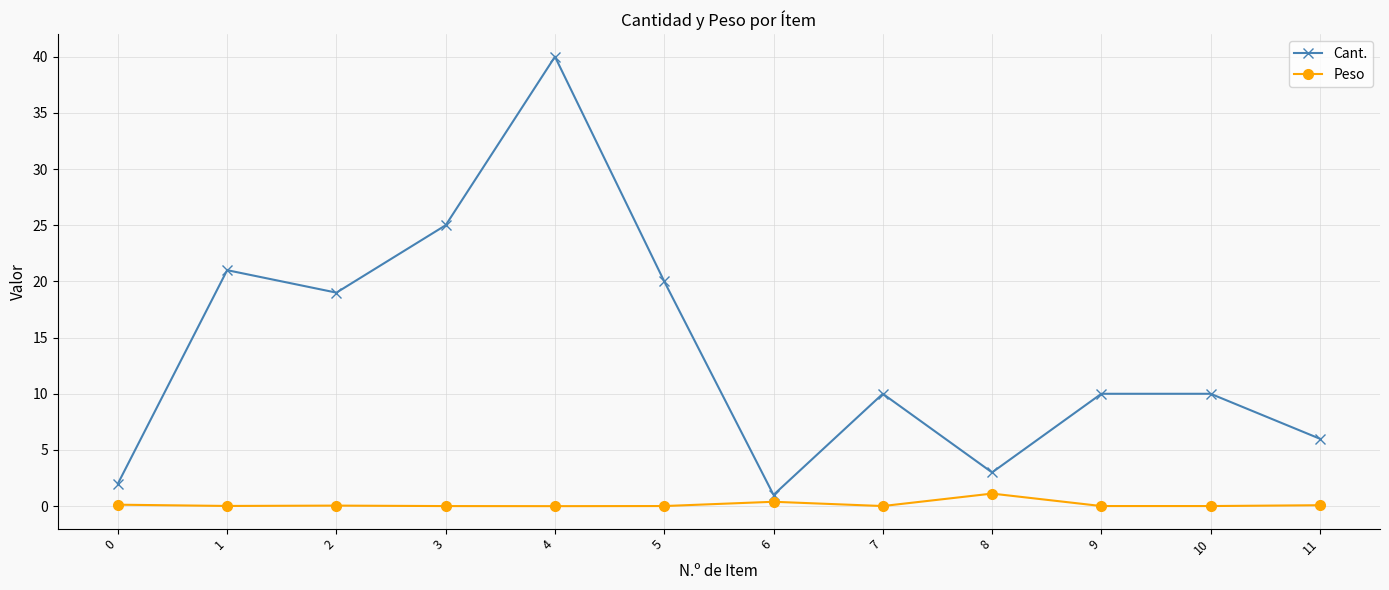

Which series has the widest spread of values?

Cant.